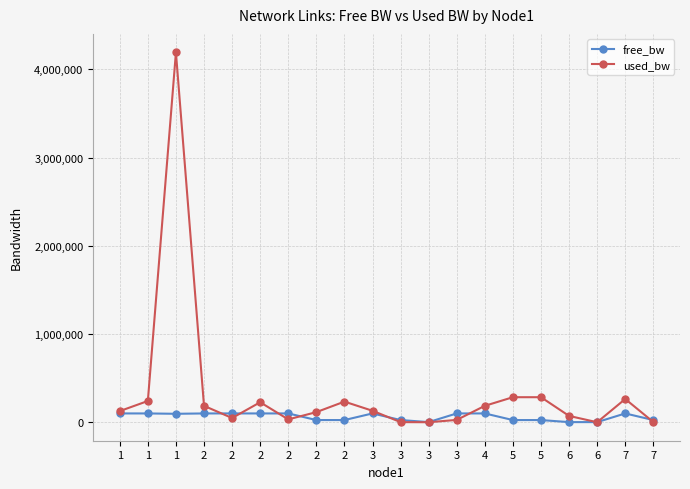

How many data points in used_bw are less than 130067?

10